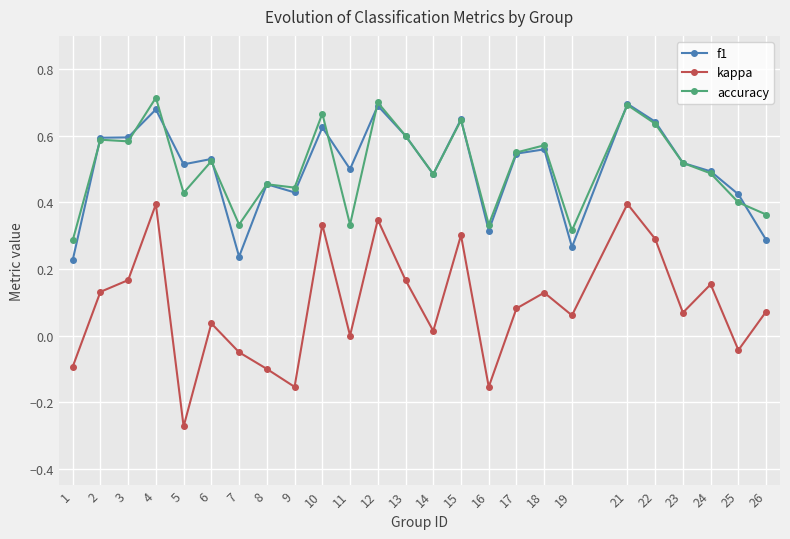

Which label corresponds to the smallest value in the chart?

5